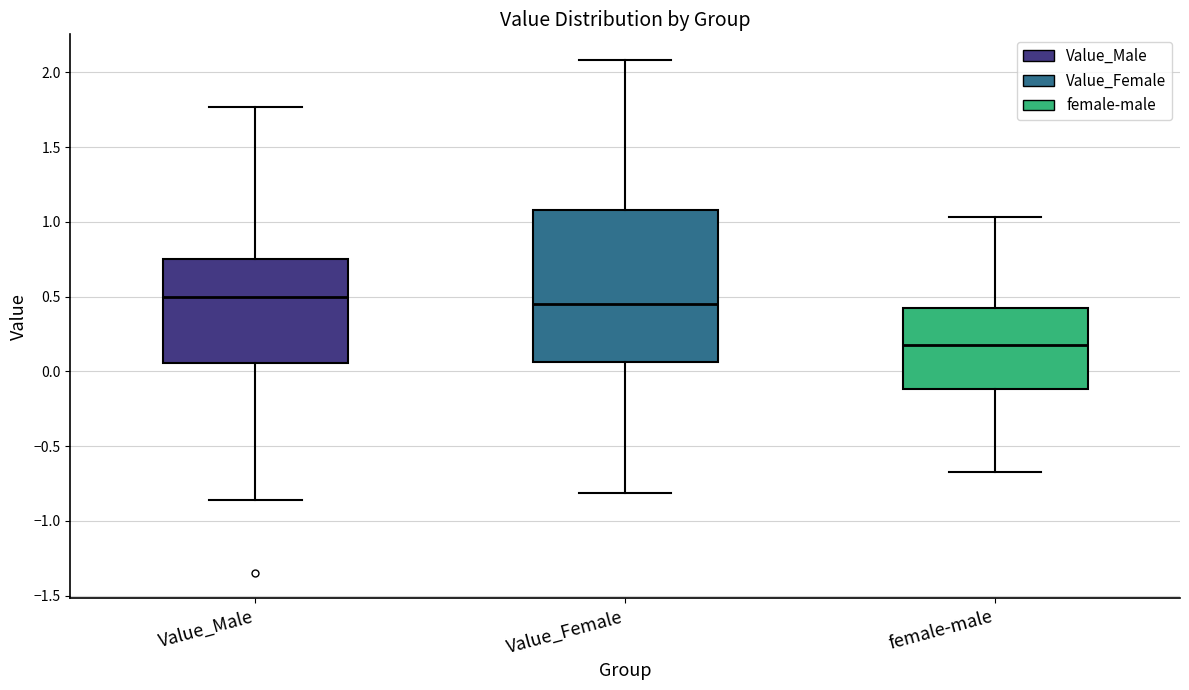

Reading left to right, read every box against the y-axis: the position of its median line, the range the box covers, and the ends of its whiskers. The values are not printed on the chart, so give them approximately, as read against the axis.

Value_Male: median 0.50, box 0.05 to 0.75, whiskers -0.85 to 1.75
Value_Female: median 0.45, box 0.05 to 1.10, whiskers -0.80 to 2.10
female-male: median 0.20, box -0.10 to 0.45, whiskers -0.65 to 1.05